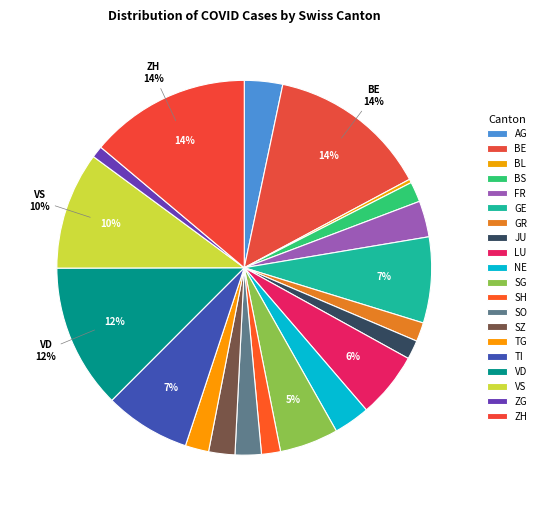

Combined, do NE and BE account for over 50%?

No